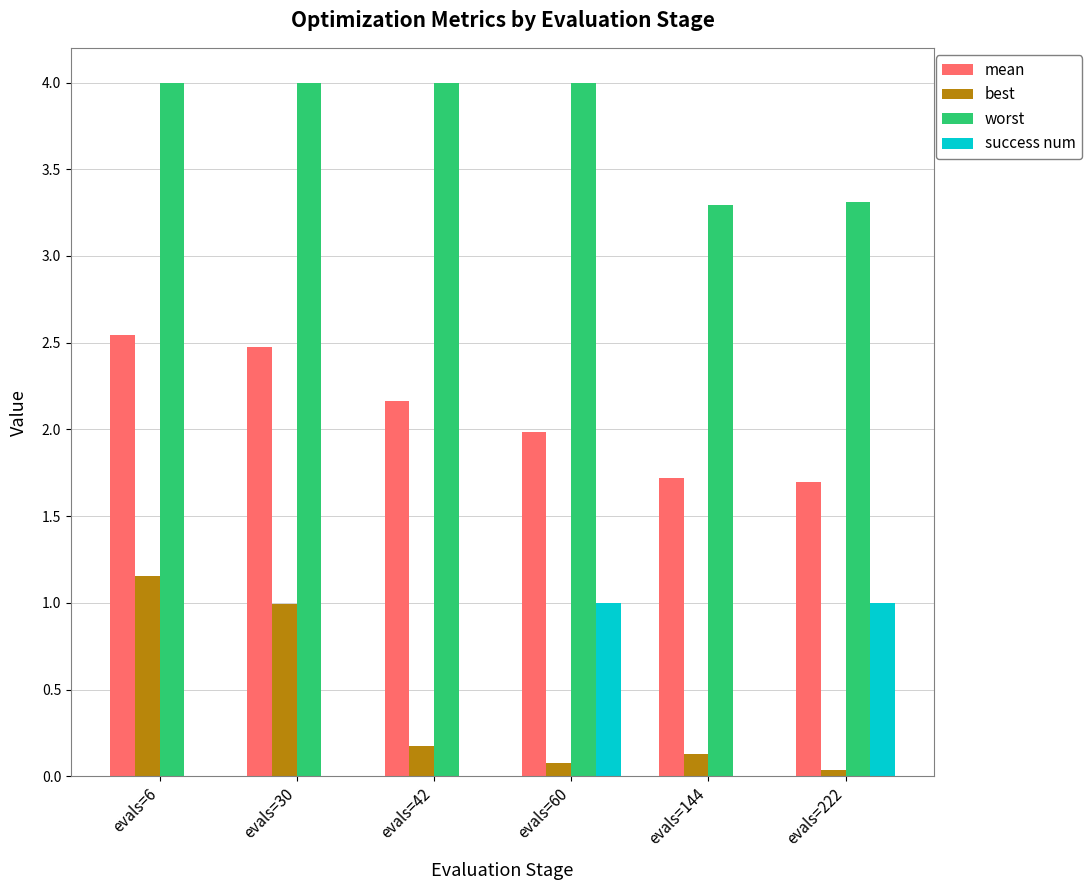

The success num series shows 1.0 at evals=222. True or false?

True